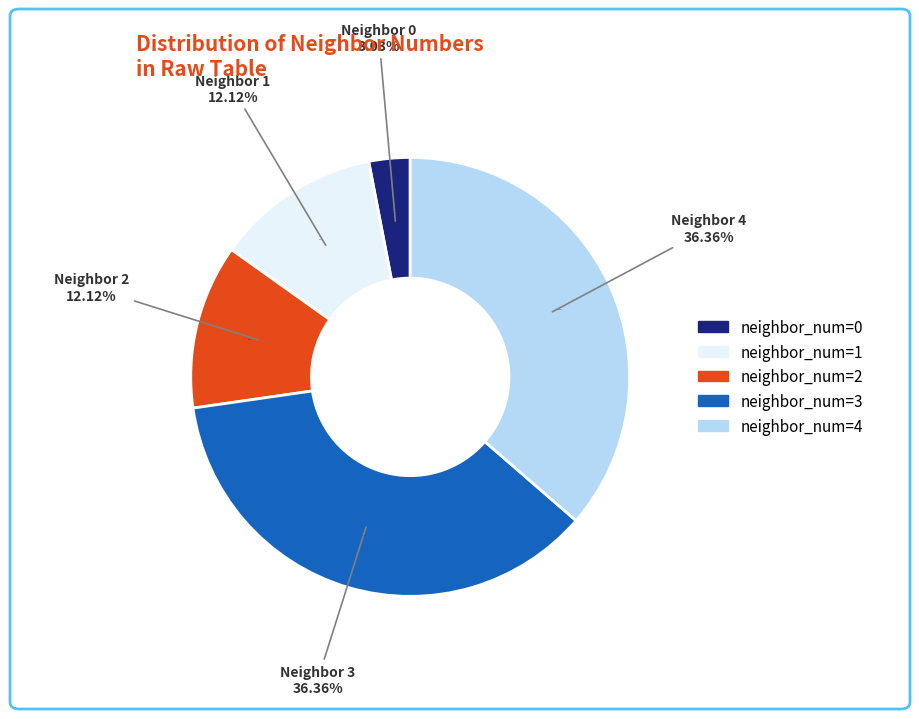

What is the ratio of the value at neighbor_num=4 to the value at neighbor_num=1?

3.0